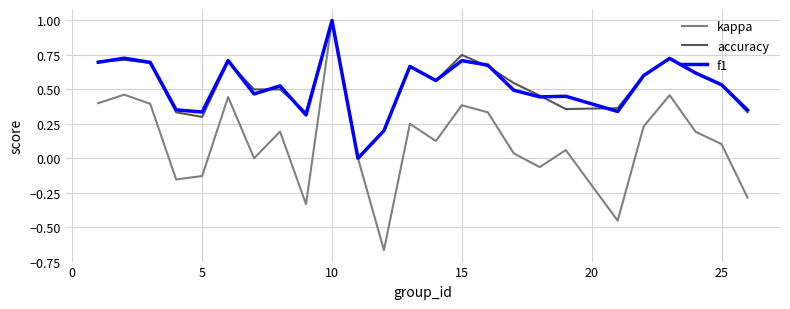

Which series has the largest range (max minus min)?

kappa